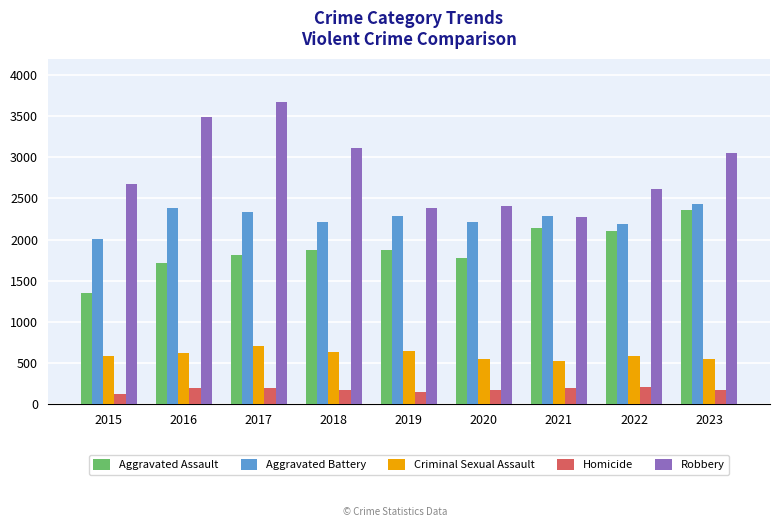

Which series has the largest total across all categories?

Robbery